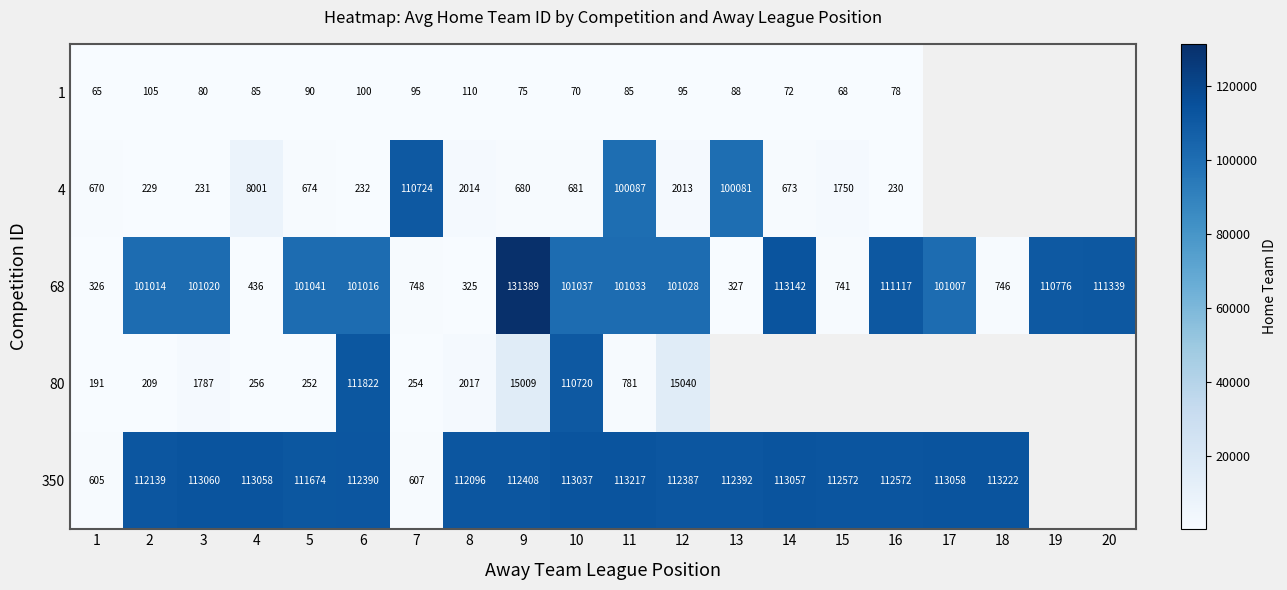

Which category has the highest value in the 68 series?

9